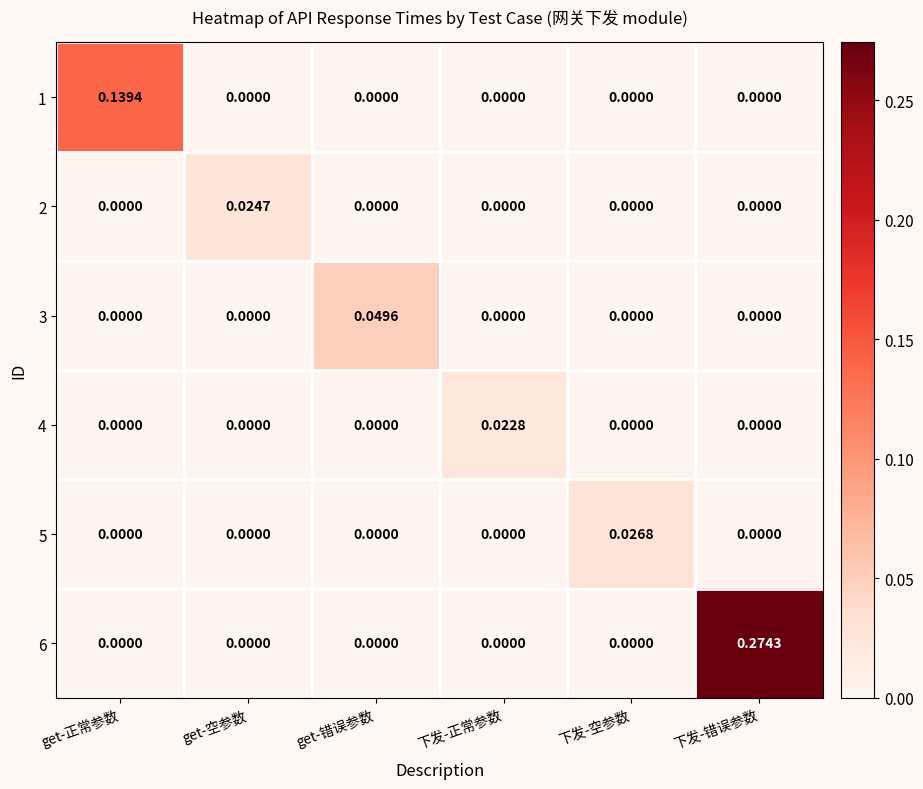

At which category is the sum across all series the highest?

下发-错误参数